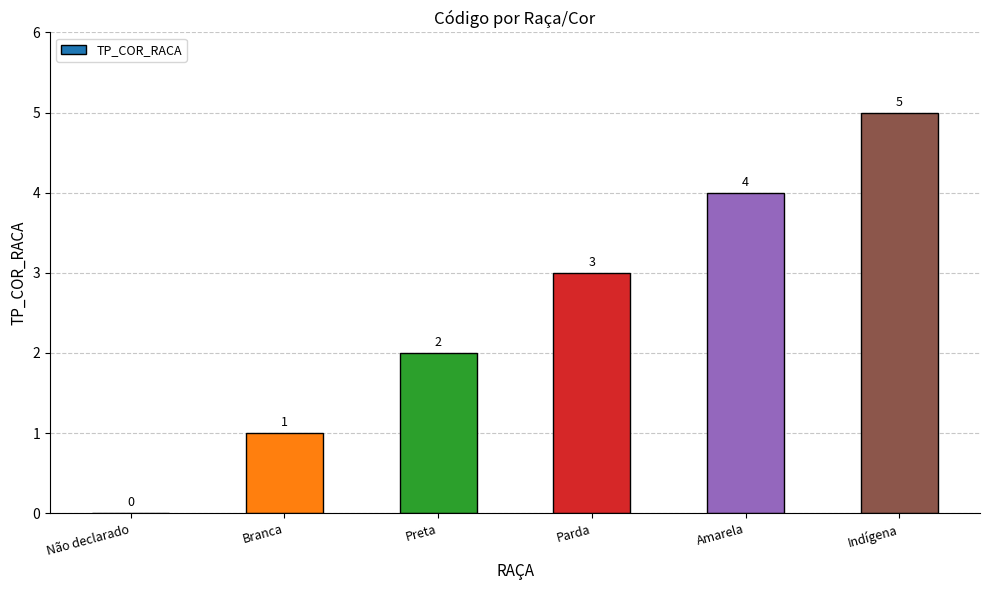

What is the greatest value displayed?

5